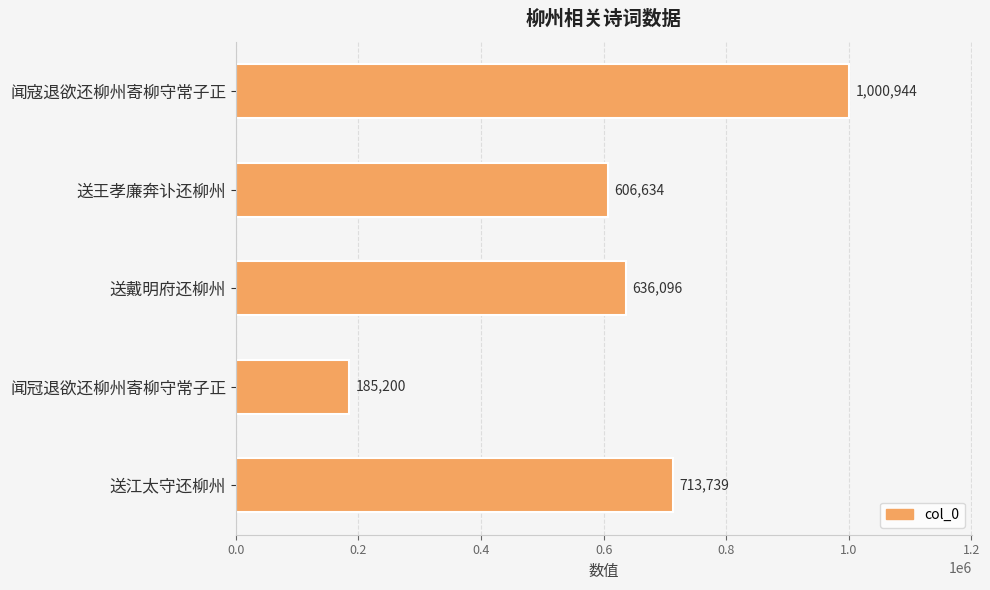

Rank the categories by value from lowest to highest.

闻冠退欲还柳州寄柳守常子正, 送王孝廉奔讣还柳州, 送戴明府还柳州, 送江太守还柳州, 闻寇退欲还柳州寄柳守常子正